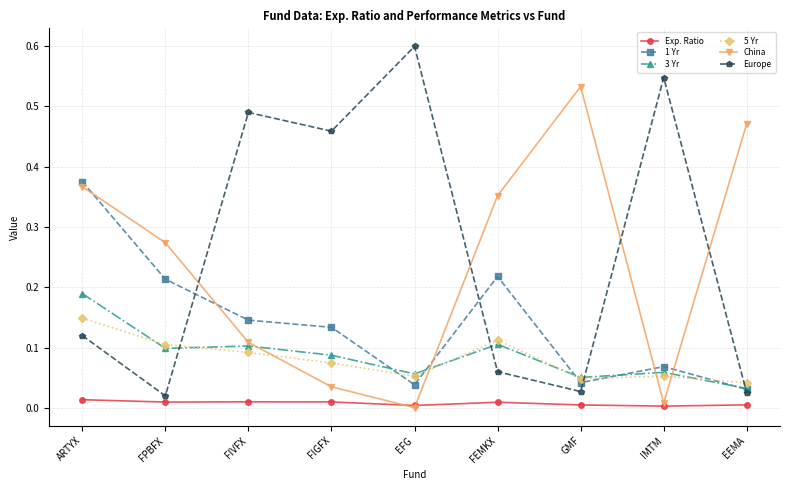

Is the value of 5 Yr at ARTYX greater than the value of China at EFG?

Yes